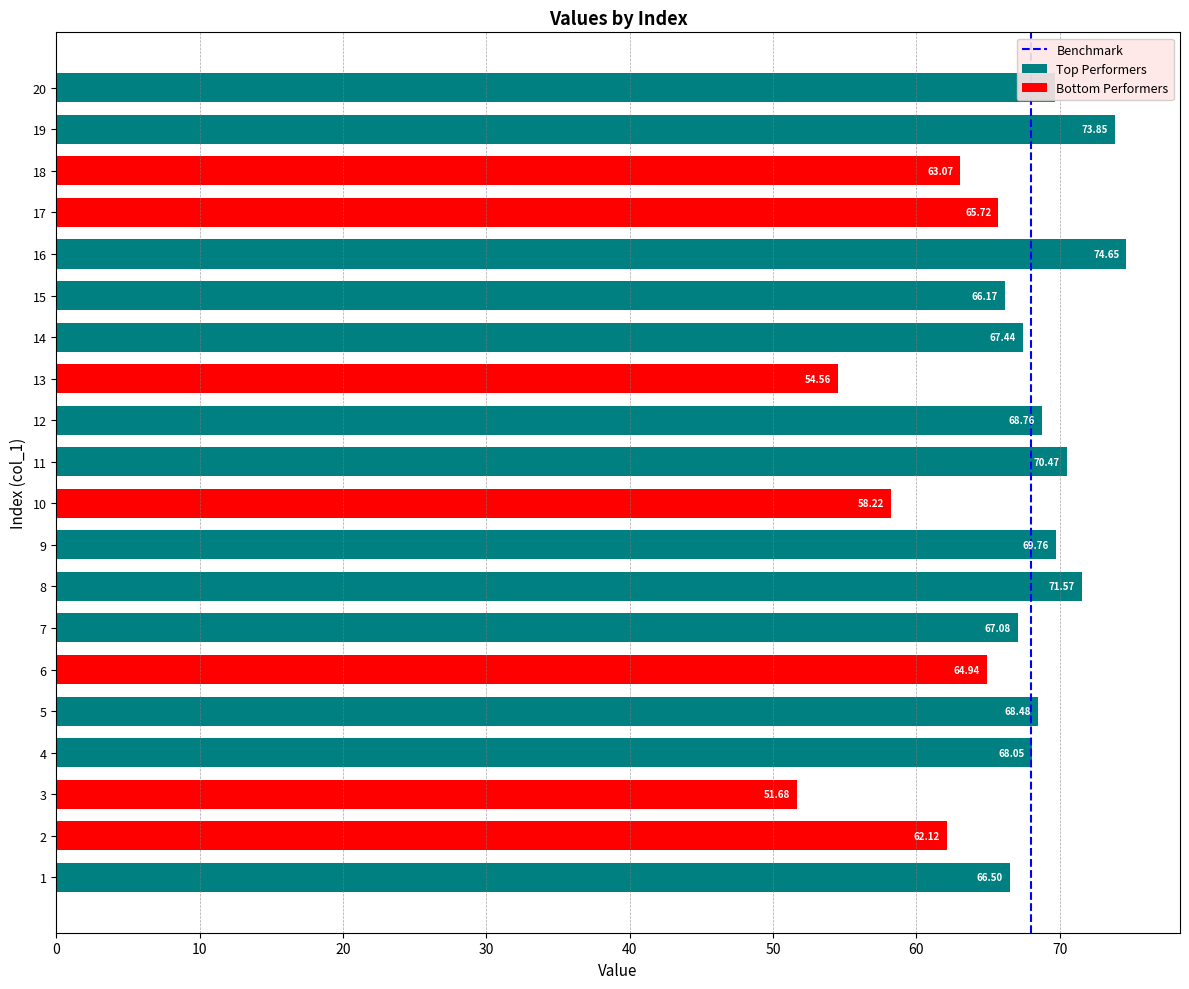

How many values in the col_2 series are below 67?

9